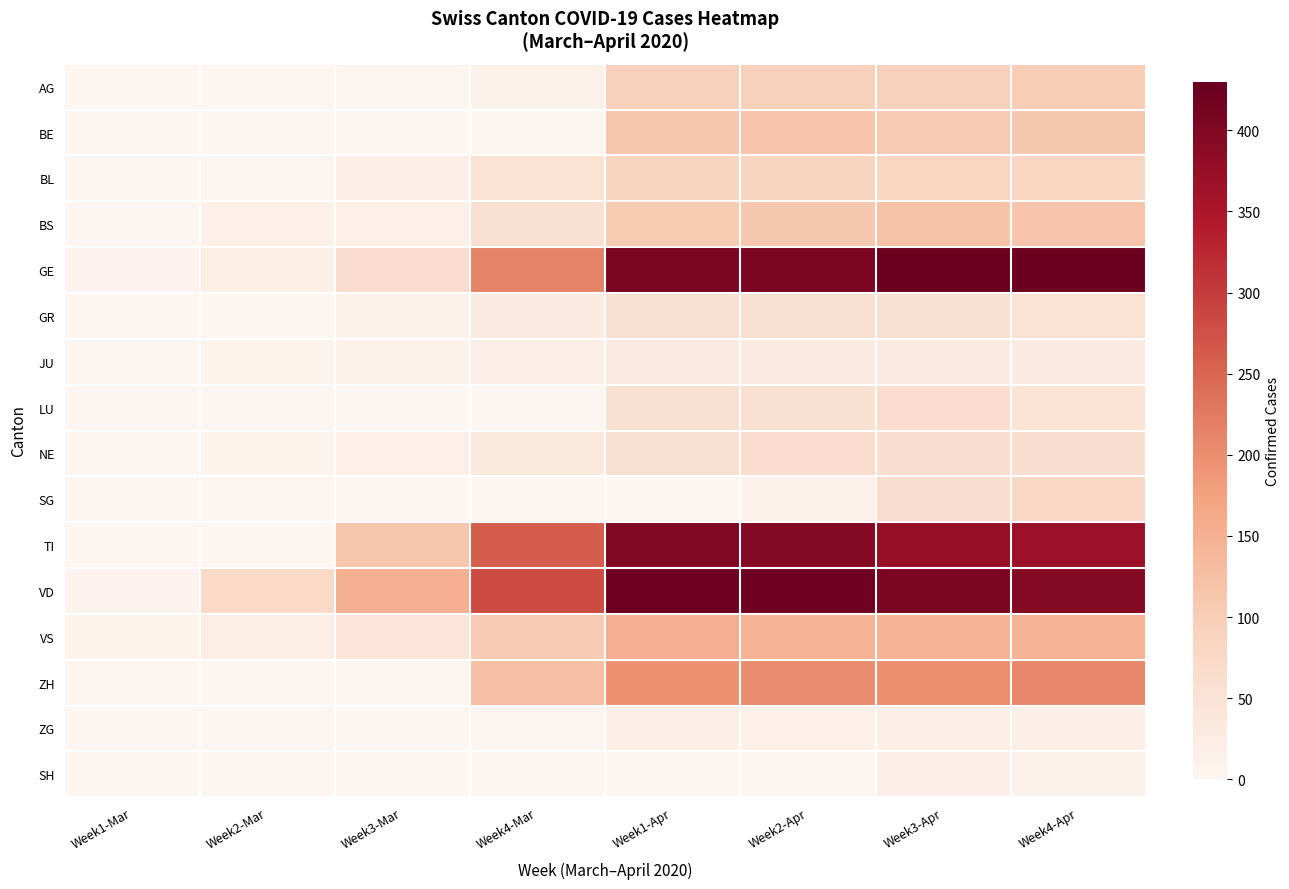

Which label corresponds to the largest value in the chart?

Week3-Apr